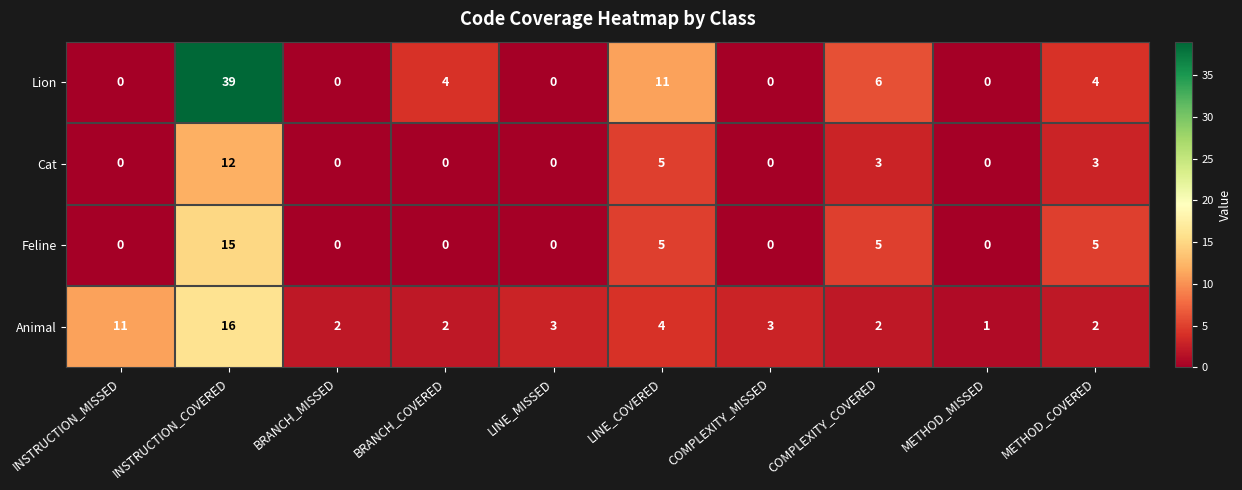

Rank the series by their average value, from highest to lowest.

Lion, Animal, Feline, Cat